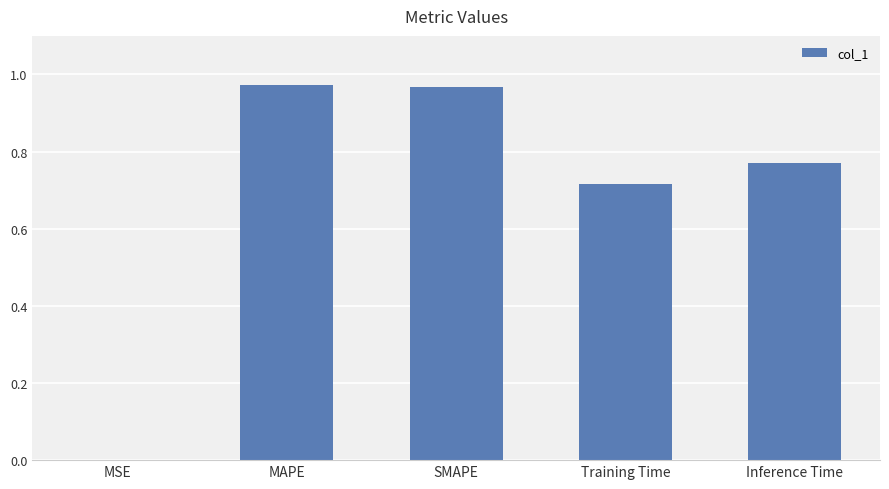

What is the sum of all values?

3.4